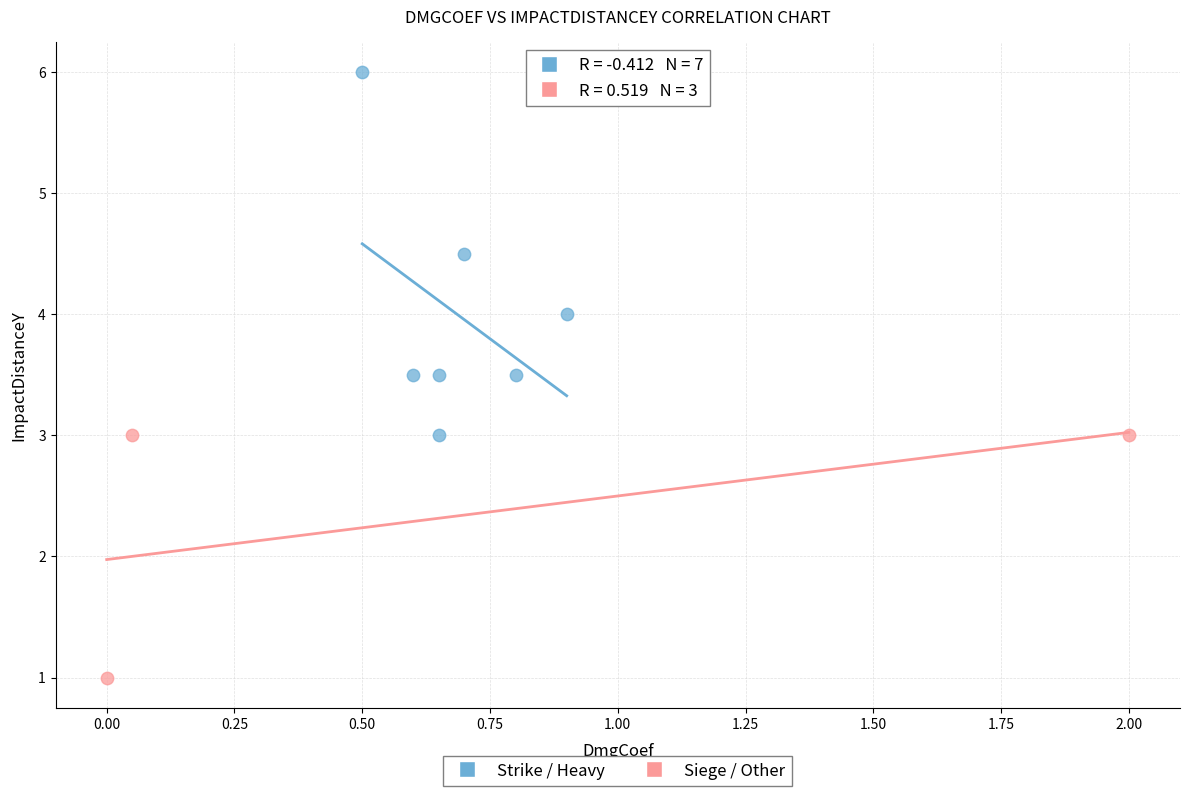

Which series has the largest Y range (max minus min)?

Strike / Heavy